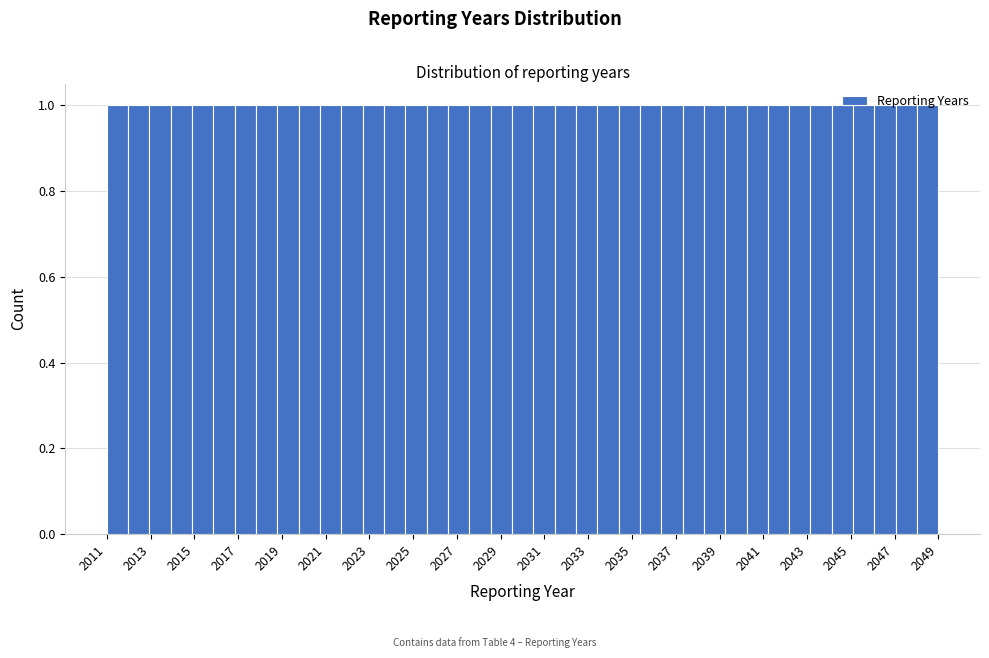

Reading left to right, list every bar in this chart as the range it spans on the x-axis followed by its height. Neither the bar edges nor the heights are printed on the chart, so give them approximately, as read against the axes.

2011.0 to 2012.0: 1
2012.0 to 2013.0: 1
2013.0 to 2014.0: 1
2014.0 to 2014.8: 1
2014.8 to 2015.8: 1
2015.8 to 2016.8: 1
2016.8 to 2017.8: 1
2017.8 to 2018.8: 1
2018.8 to 2019.8: 1
2019.8 to 2020.8: 1
2020.8 to 2021.8: 1
2021.8 to 2022.6: 1
2022.6 to 2023.6: 1
2023.6 to 2024.6: 1
2024.6 to 2025.6: 1
2025.6 to 2026.6: 1
2026.6 to 2027.6: 1
2027.6 to 2028.6: 1
2028.6 to 2029.6: 1
2029.6 to 2030.4: 1
2030.4 to 2031.4: 1
2031.4 to 2032.4: 1
2032.4 to 2033.4: 1
2033.4 to 2034.4: 1
2034.4 to 2035.4: 1
2035.4 to 2036.4: 1
2036.4 to 2037.4: 1
2037.4 to 2038.2: 1
2038.2 to 2039.2: 1
2039.2 to 2040.2: 1
2040.2 to 2041.2: 1
2041.2 to 2042.2: 1
2042.2 to 2043.2: 1
2043.2 to 2044.2: 1
2044.2 to 2045.2: 1
2045.2 to 2046.0: 1
2046.0 to 2047.0: 1
2047.0 to 2048.0: 1
2048.0 to 2049.0: 1